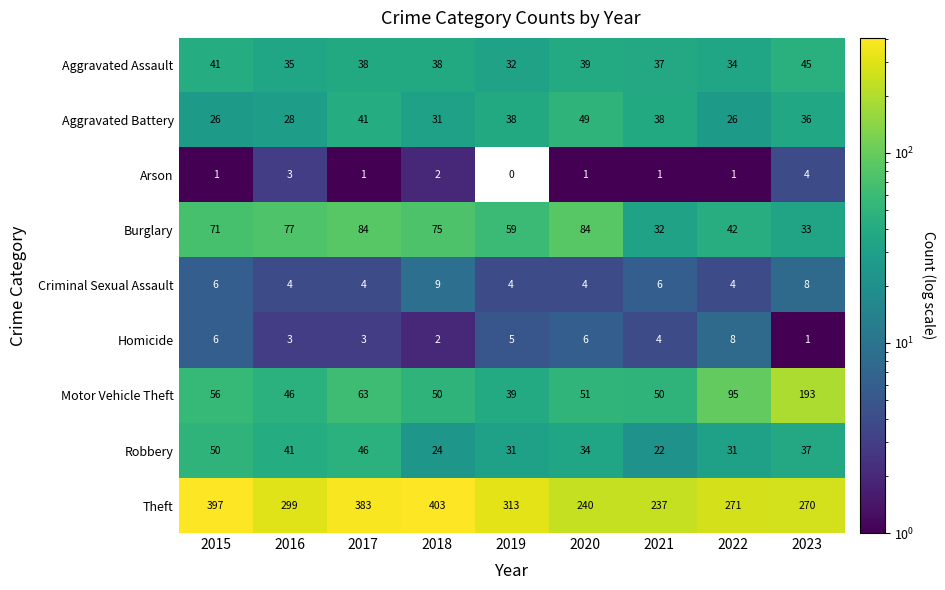

How many values in the Arson series are below 1?

1